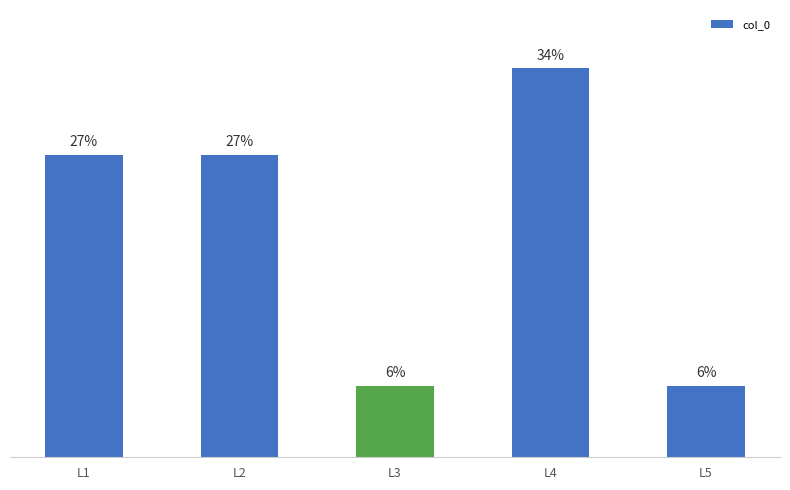

List the labels in order of value, smallest first.

L5, L3, L2, L1, L4